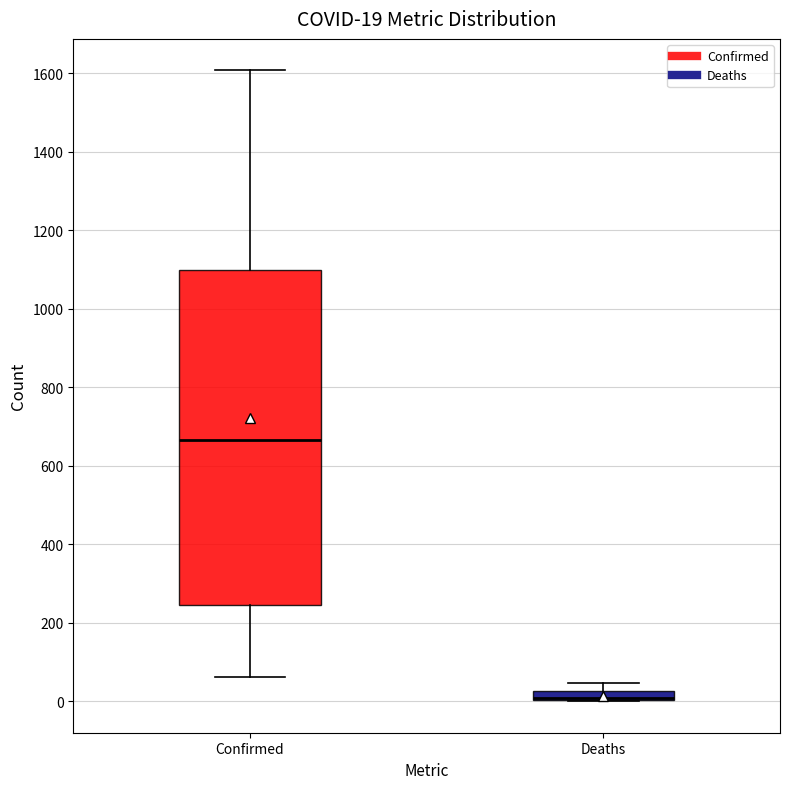

Which box is the tallest, from its lower edge to its upper edge?

Confirmed